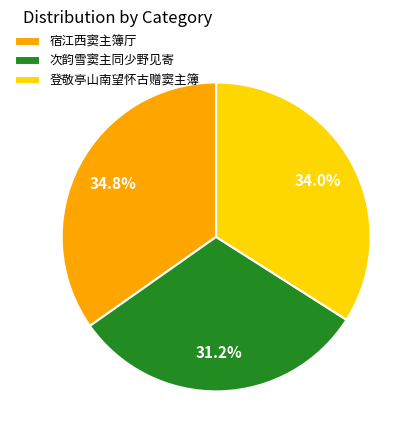

How many slices are in this pie chart?

3